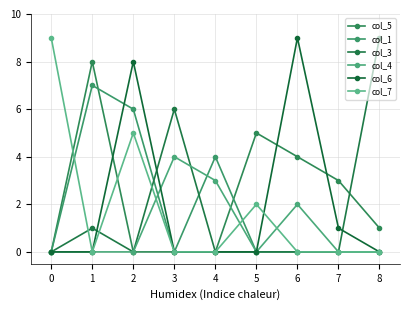

Does the chart have visible grid lines?

Yes